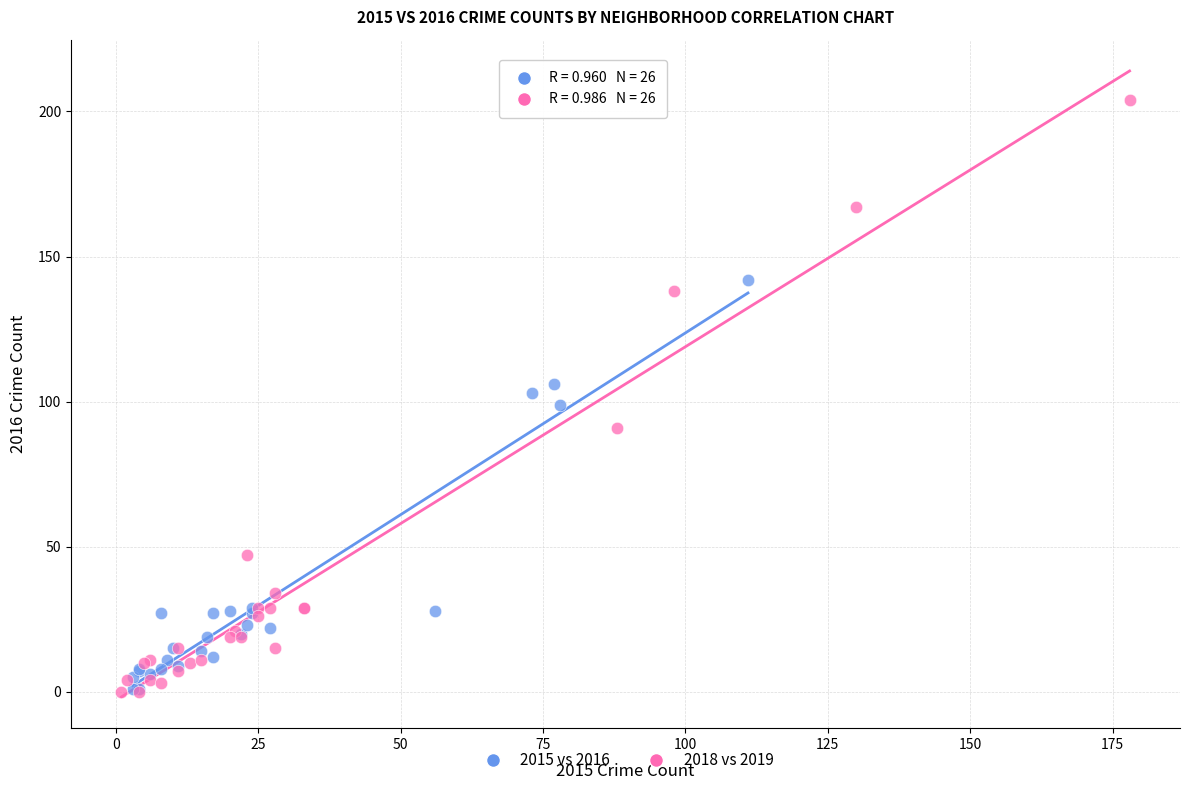

Which series has the widest spread of Y values?

2018 vs 2019